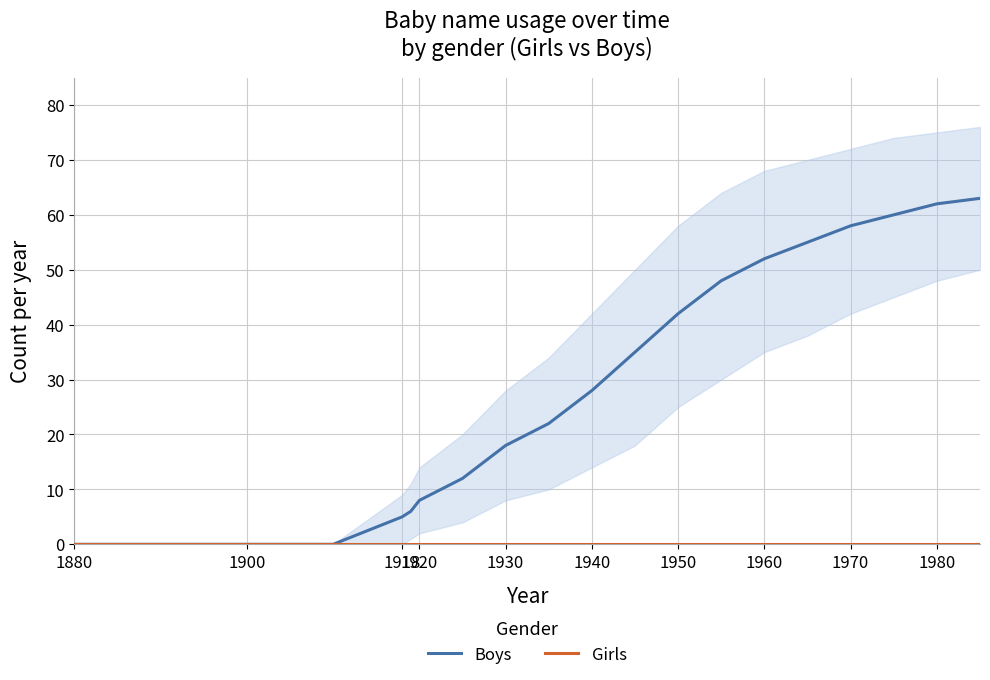

What is the value of the Boys point at the 15th from the left?

52